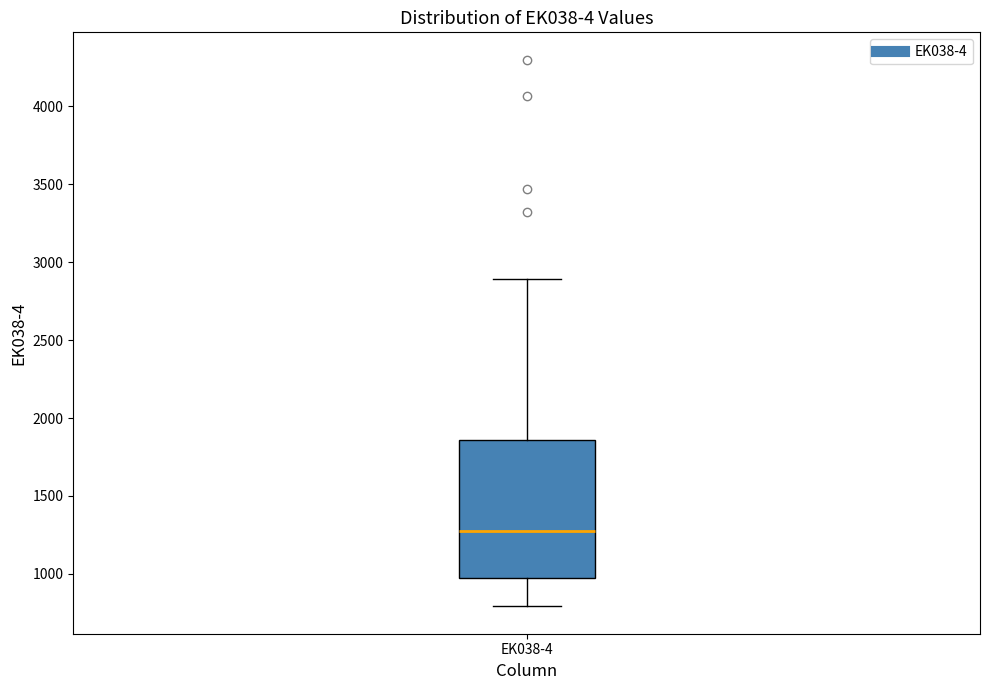

Read this box plot against the y-axis: the position of the median line, the range covered by the box, and the ends of both whiskers. The values are not printed on the chart, so give them approximately, as read against the axis.

median 1250, box 950 to 1850, whiskers 800 to 2900